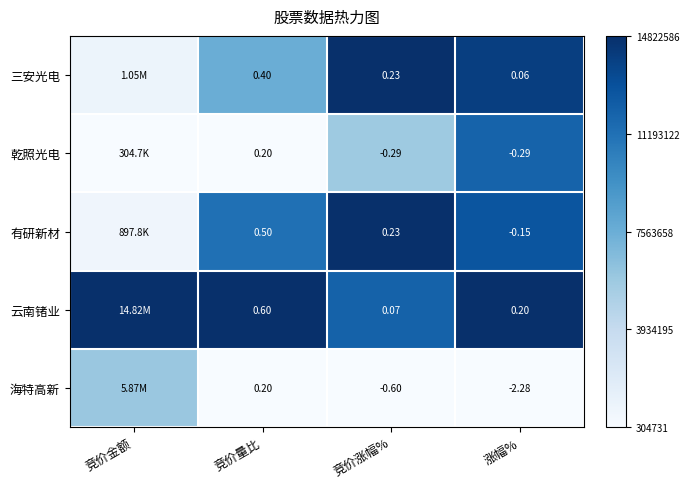

How many distinct data groups are displayed?

5